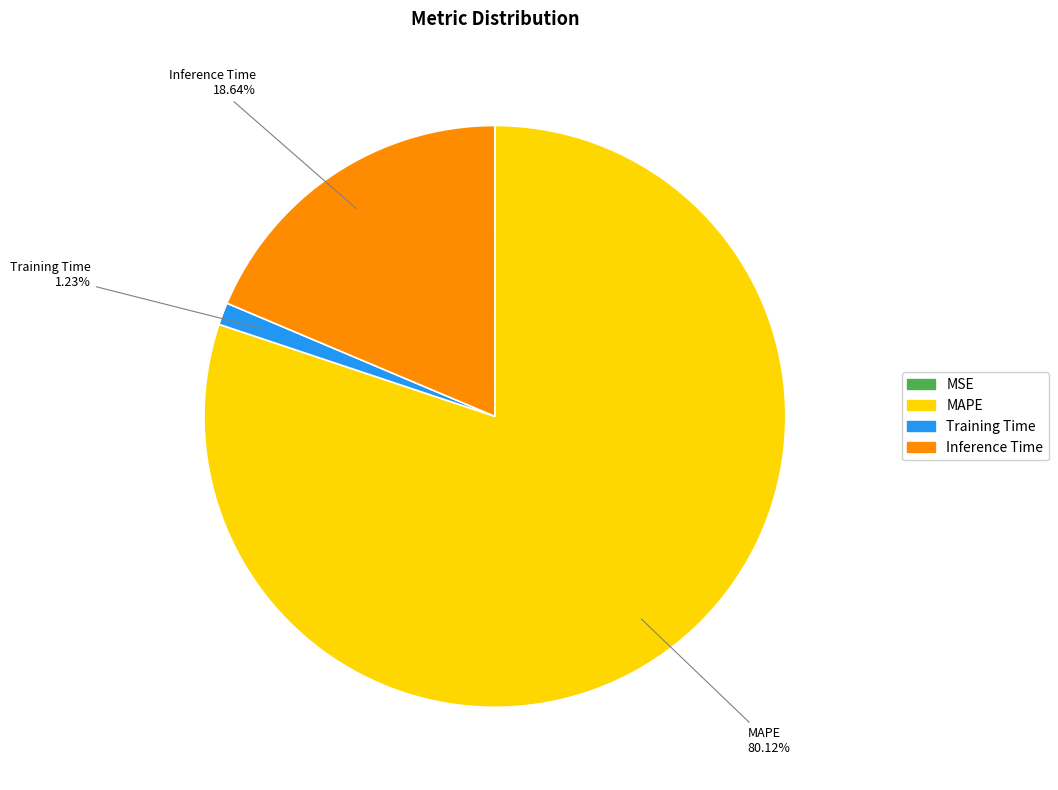

Which category has the biggest portion of the pie?

MAPE